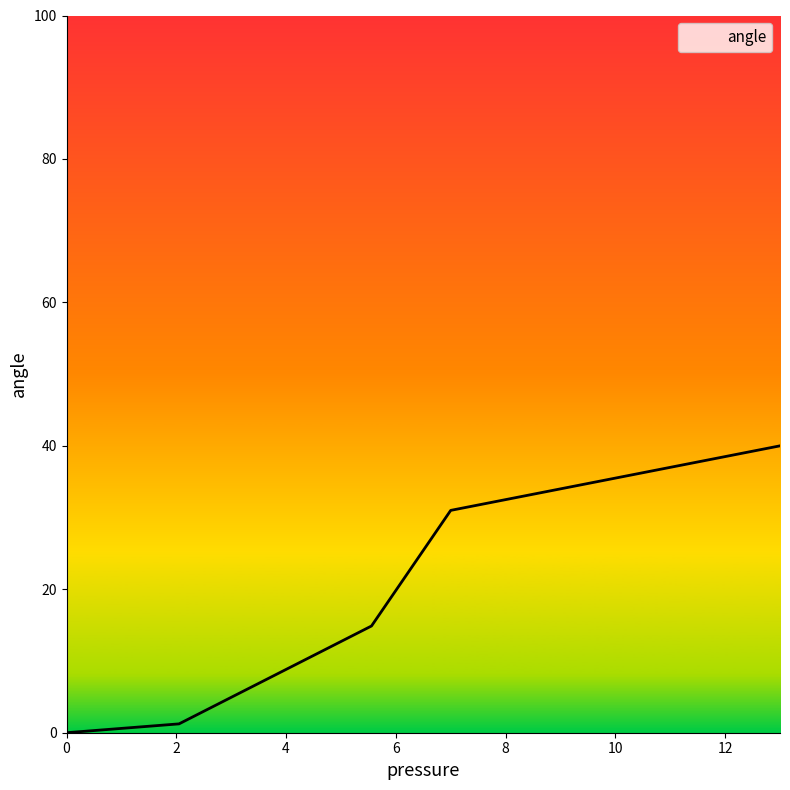

What is the greatest value displayed?

40.0